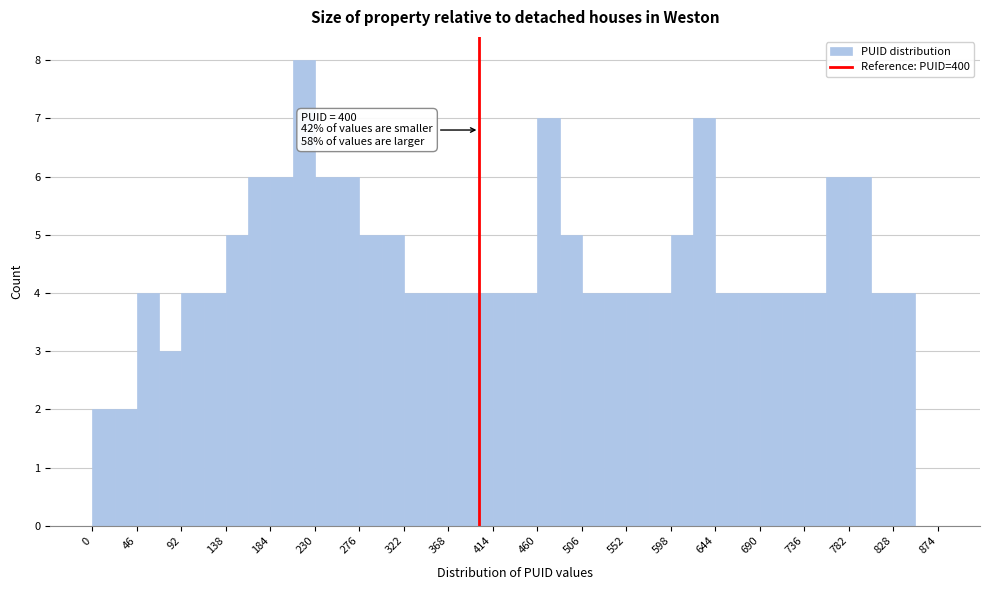

Over which range of the x-axis is the bar tallest?

207 to 230